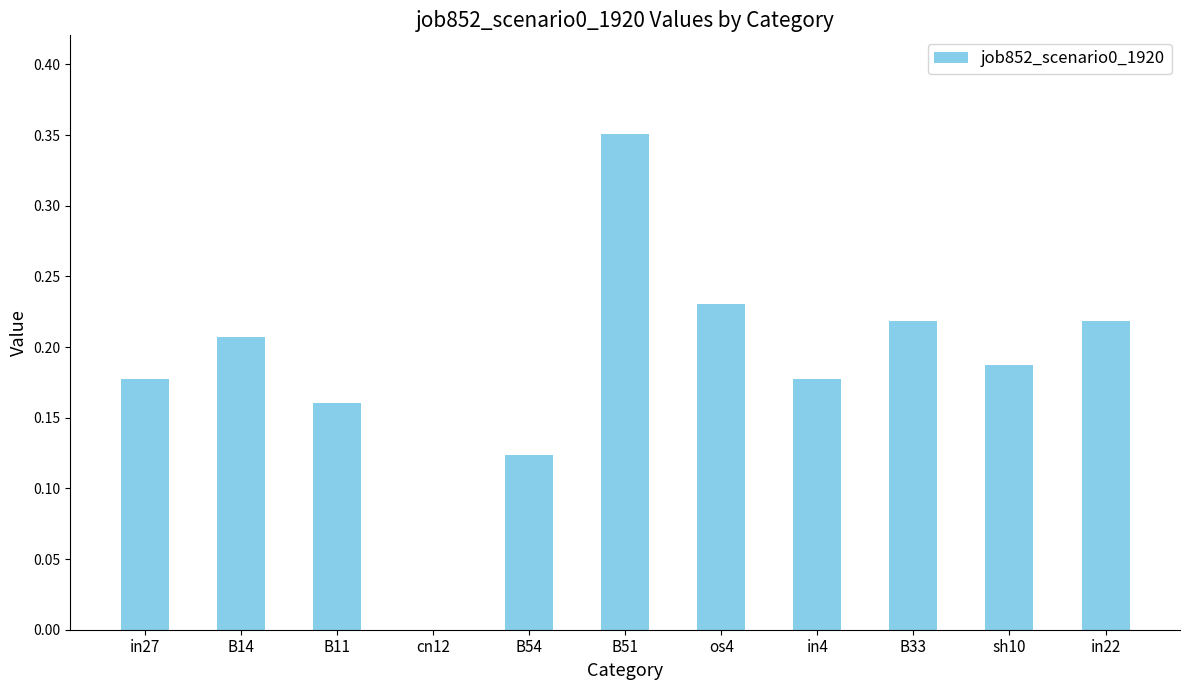

Which category has the highest value across all series?

B51